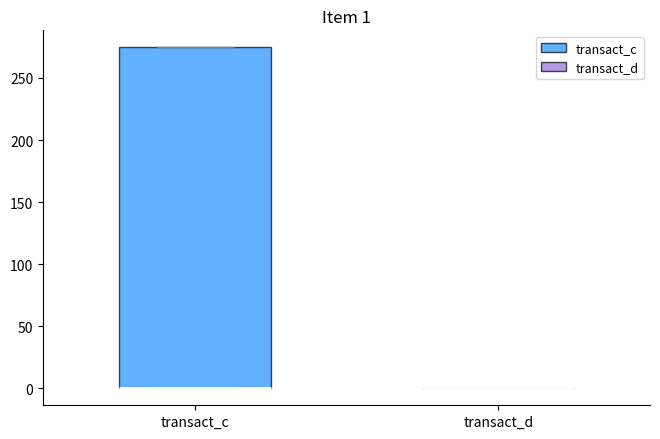

Which box is the tallest, from its lower edge to its upper edge?

transact_c